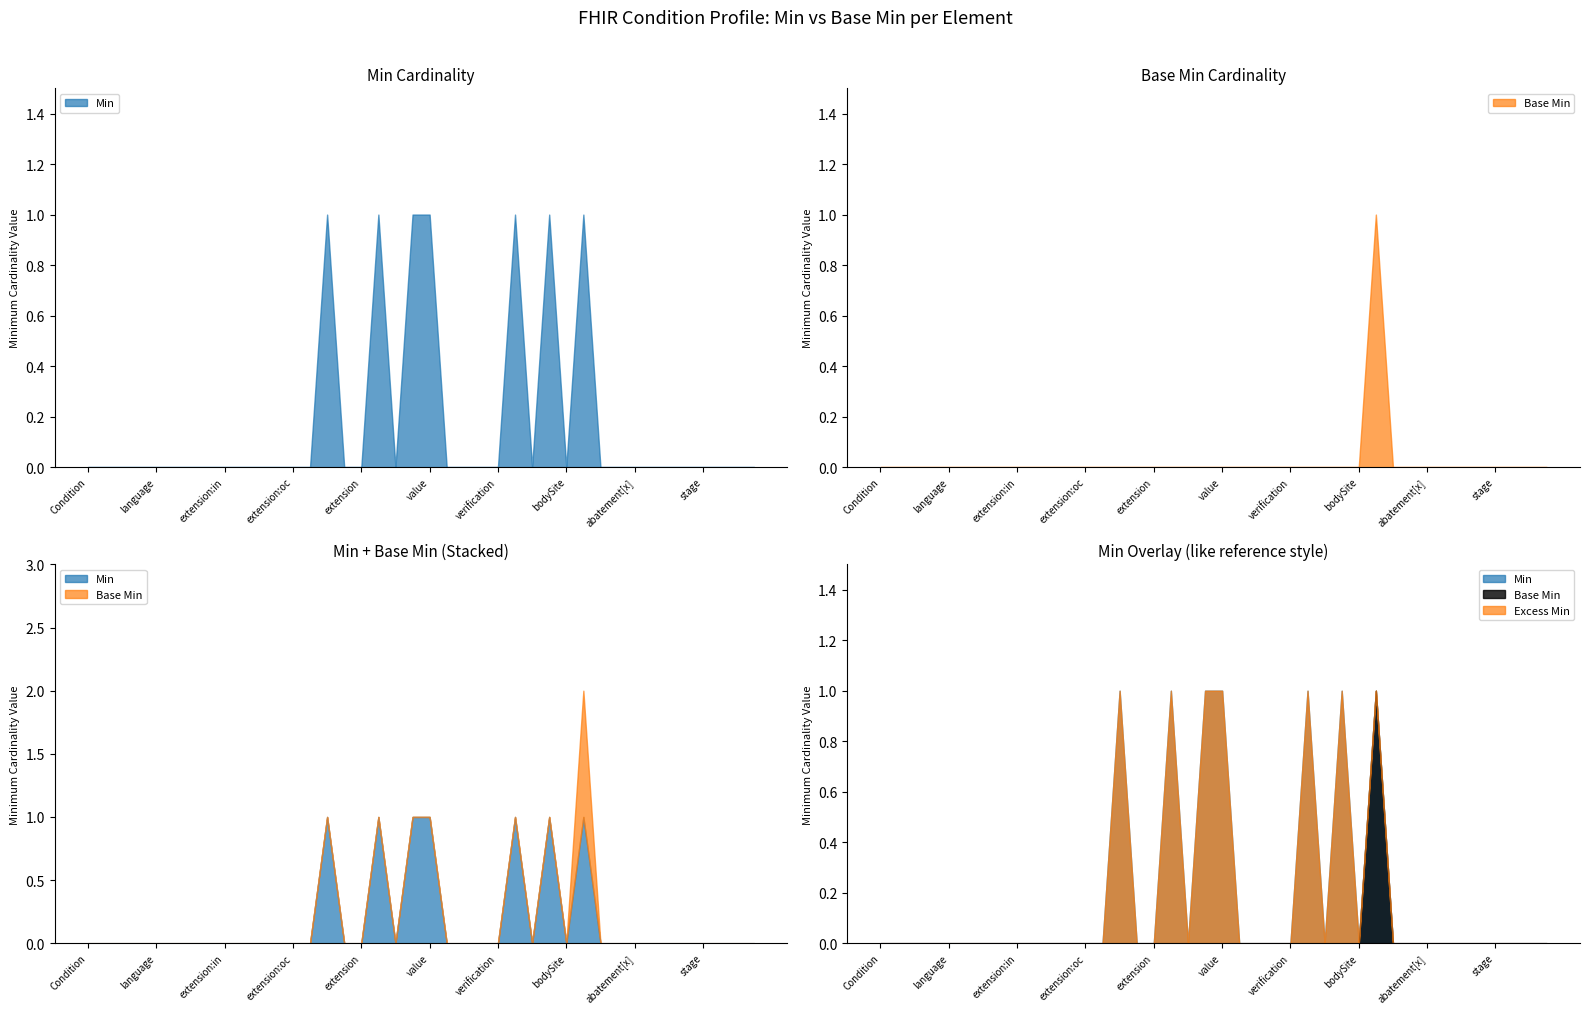

Reading right to left, list all the values displayed in this chart.

Min: 0	0	0	0	0	0	0	0	0	0	1	0	1	0	1	0	0	0	0	1	1	0	1	0	0	1	0	0	0	0	0	0	0	0	0	0	0	0	0	0
Base Min: 0	0	0	0	0	0	0	0	0	0	1	0	0	0	0	0	0	0	0	0	0	0	0	0	0	0	0	0	0	0	0	0	0	0	0	0	0	0	0	0